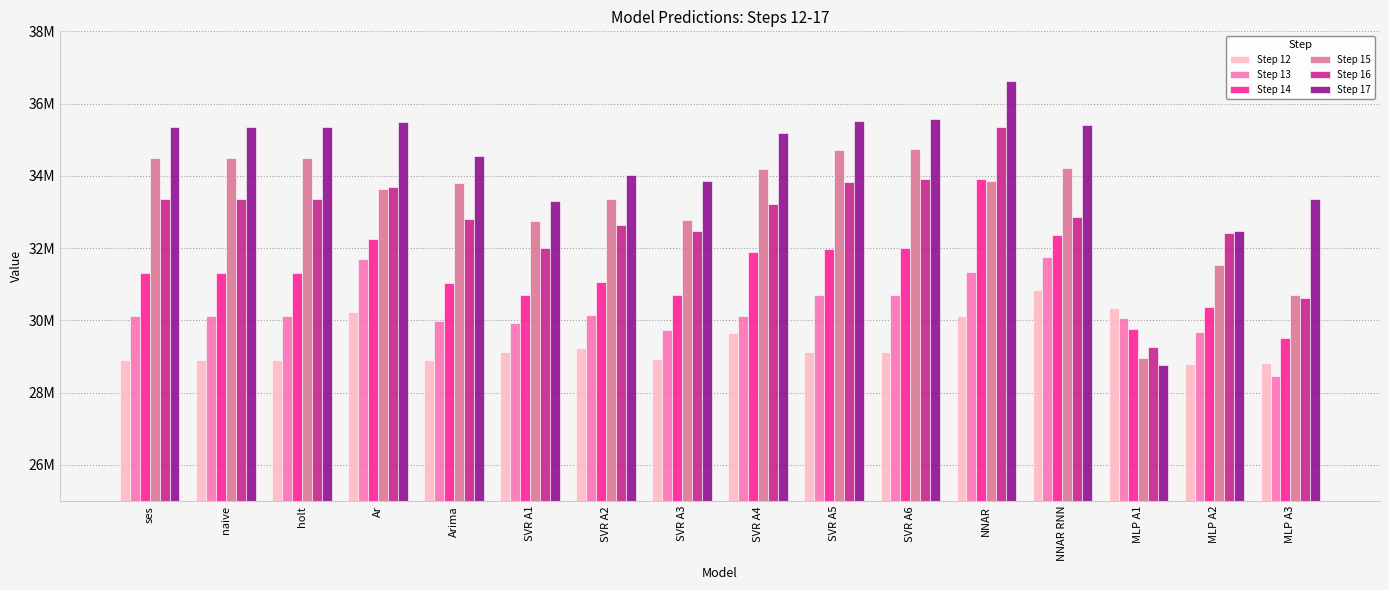

Does the chart contain any negative values?

No